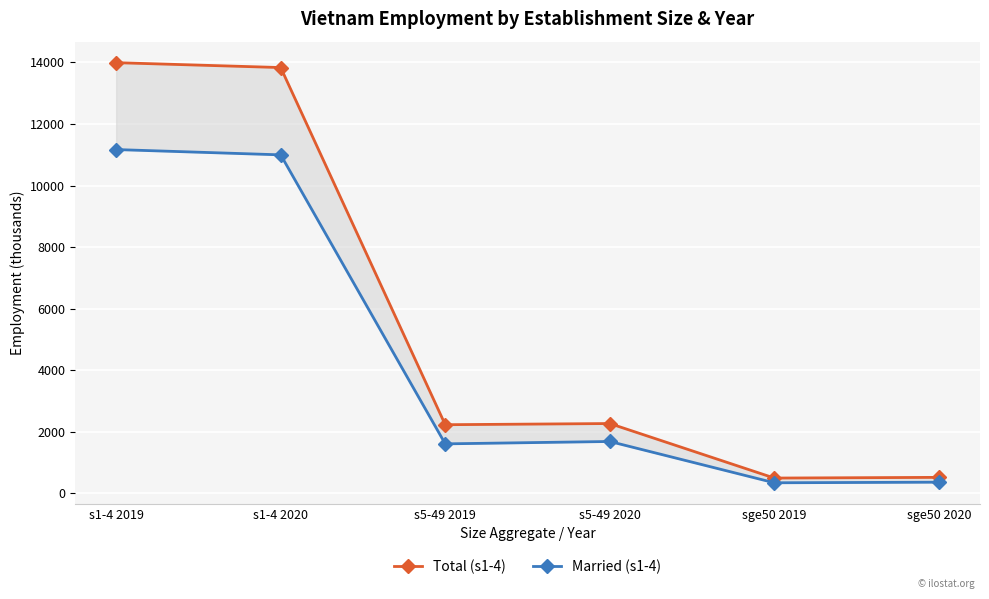

At how many categories does at least one series exceed 1999?

4